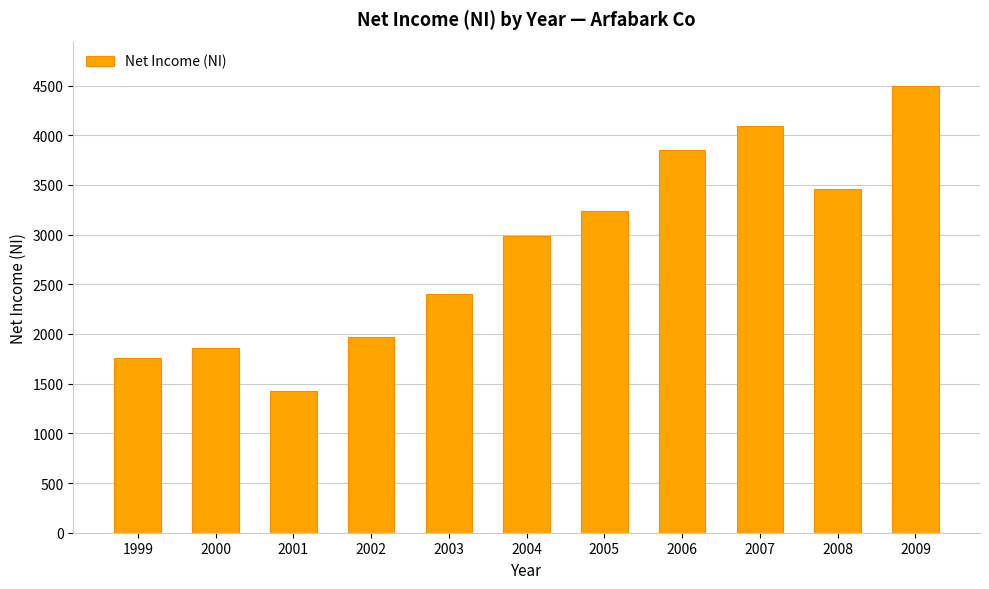

What is the sum of all values?

31551